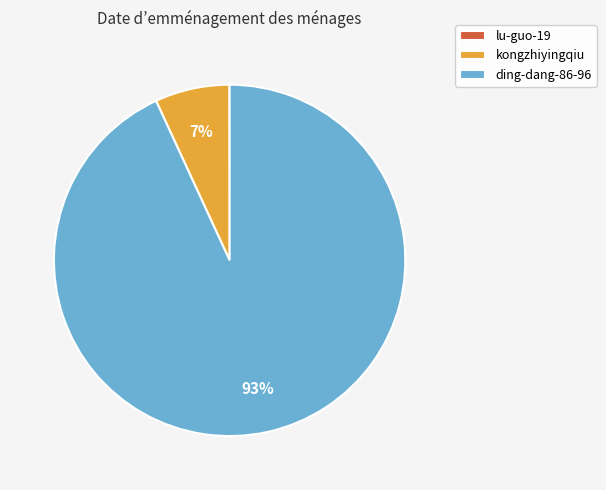

Is it true that kongzhiyingqiu is 7% of the pie?

True